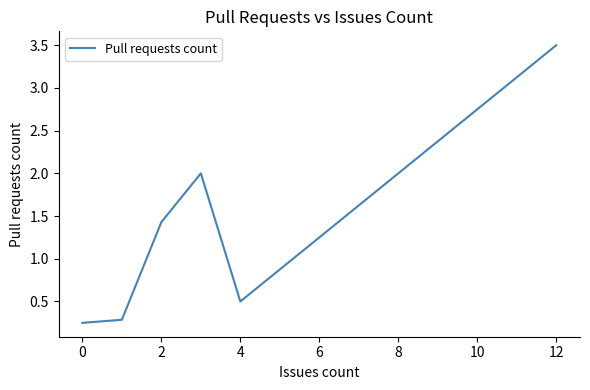

True or false: there are more than 1 points higher than both neighbors.

False